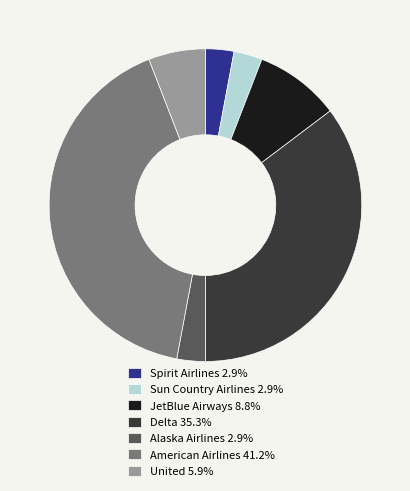

How many segments does this pie chart have?

7